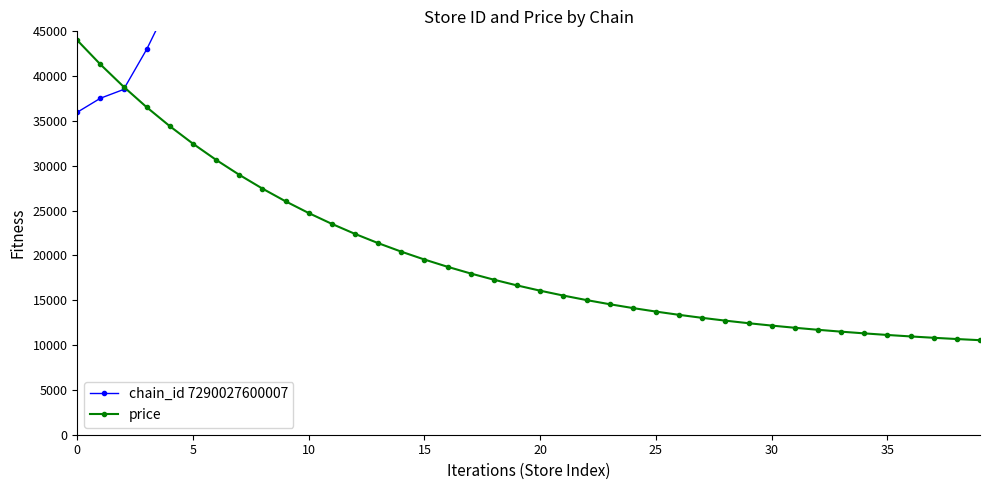

How many data points does each series have?

40